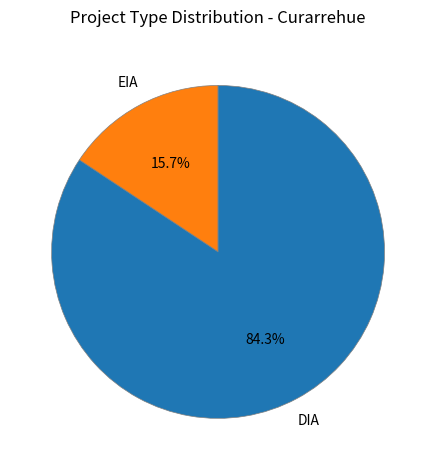

Is there a majority slice in this chart?

Yes